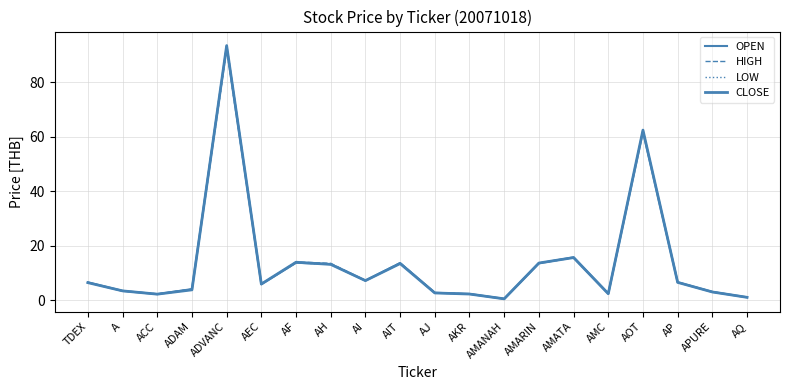

Does the chart have visible grid lines?

Yes